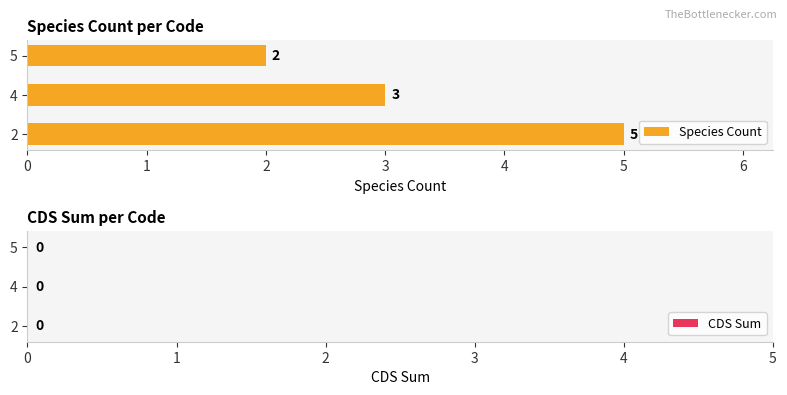

Rank the categories by value from lowest to highest.

5, 4, 2